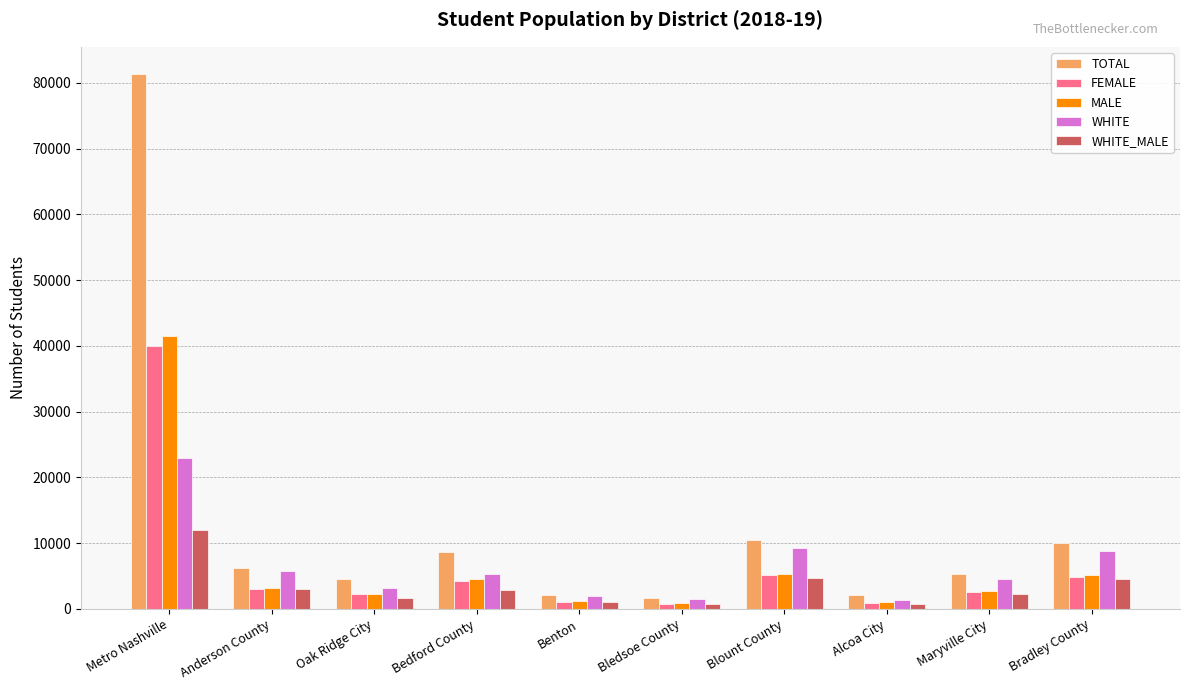

What is the spread (max minus min) of values at Bradley County?

5520